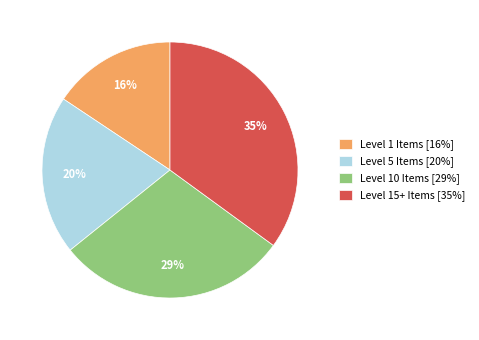

Count the number of slices in the pie.

4